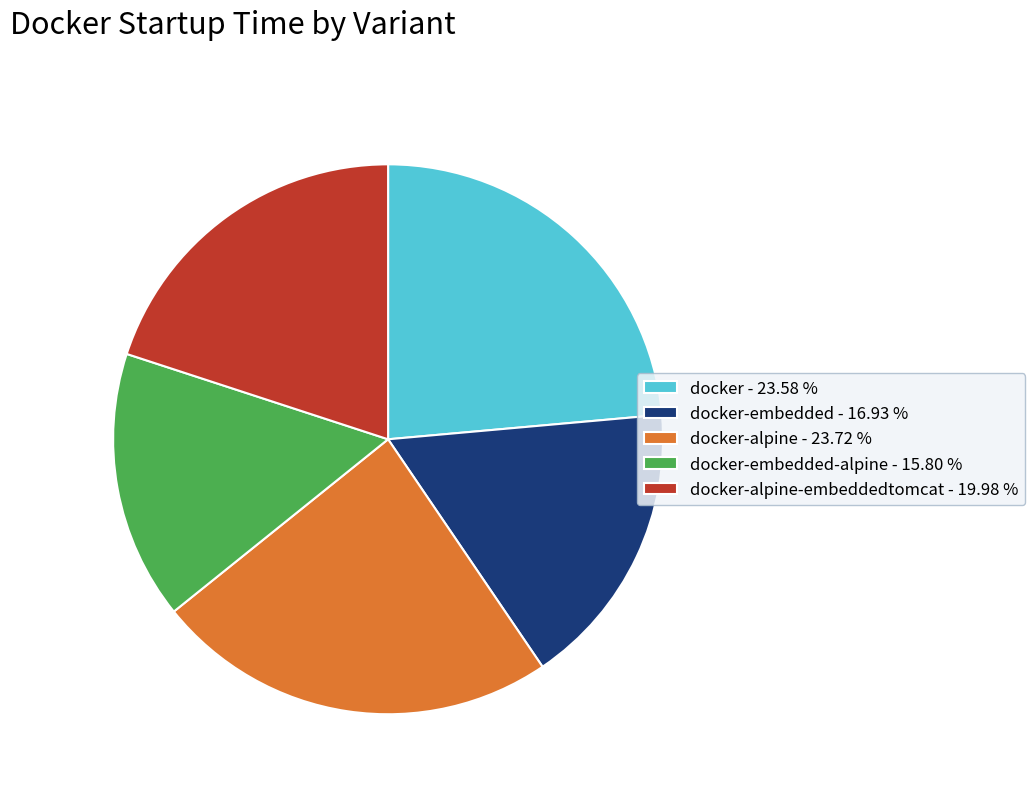

Is there a majority slice in this chart?

No